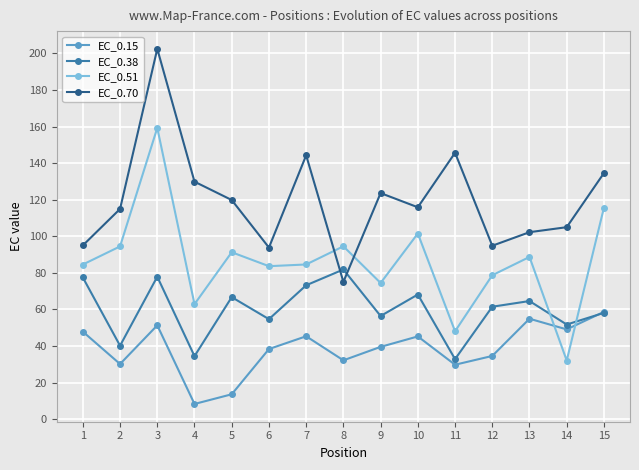

How many distinct data groups are displayed?

4